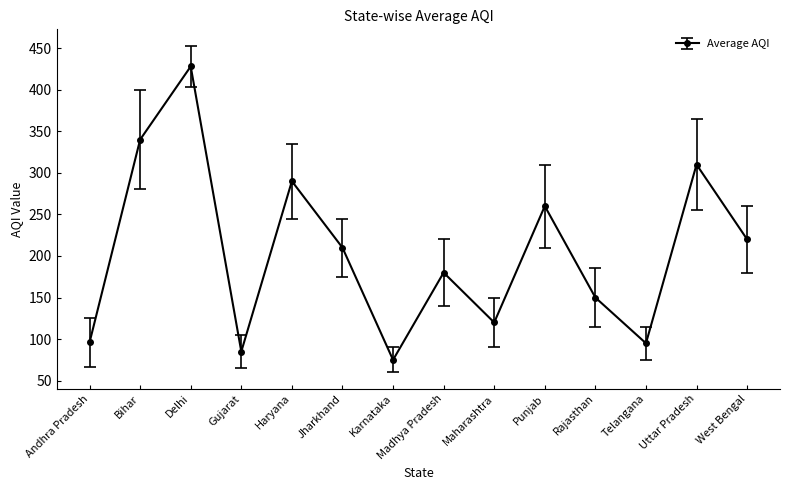

True or false: the data has more than 0 interior local peaks.

True